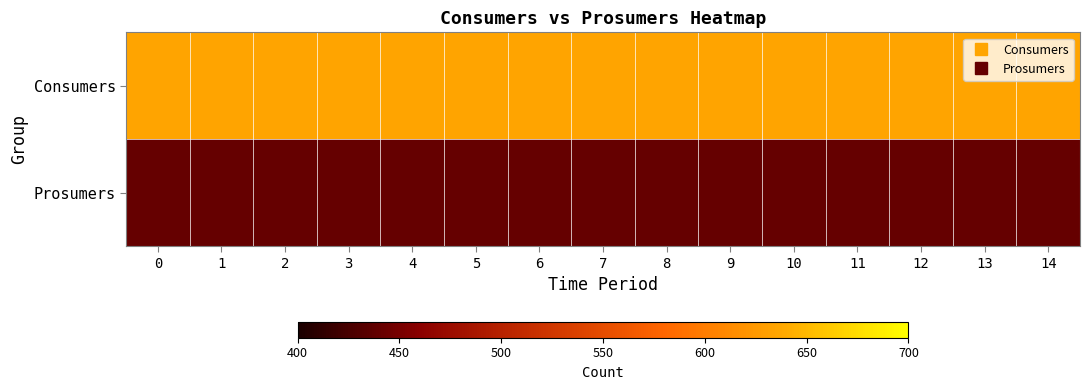

What is the total value across all series at 8?

1075